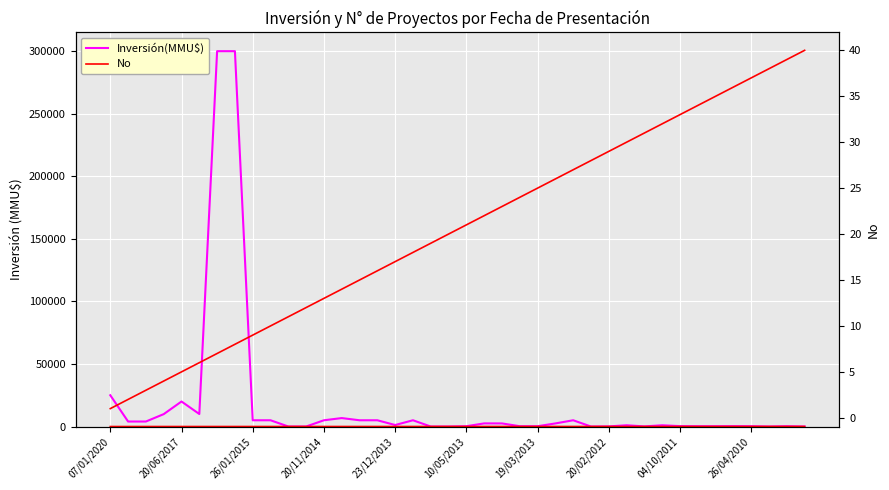

True or false: No has more than 0 points higher than both neighbors.

False